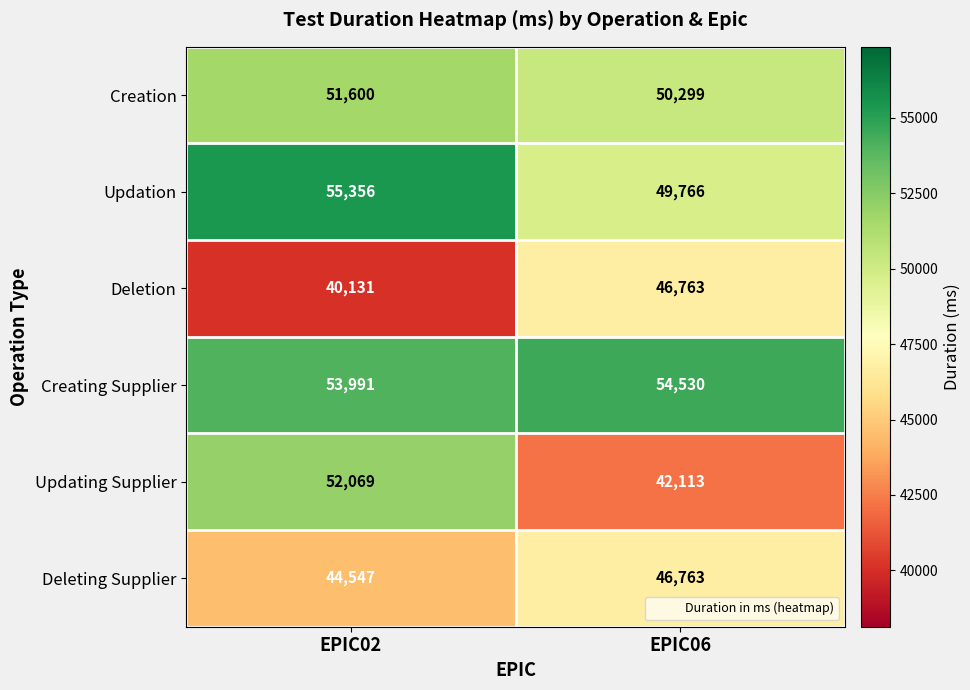

At which category does the chart reach its peak across all series?

EPIC02